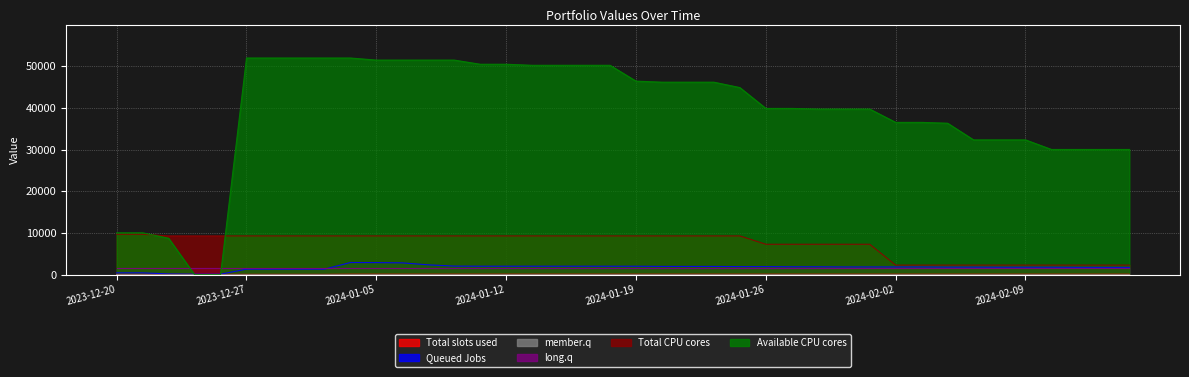

What is the label of the 40th point from the left?

2024-02-15